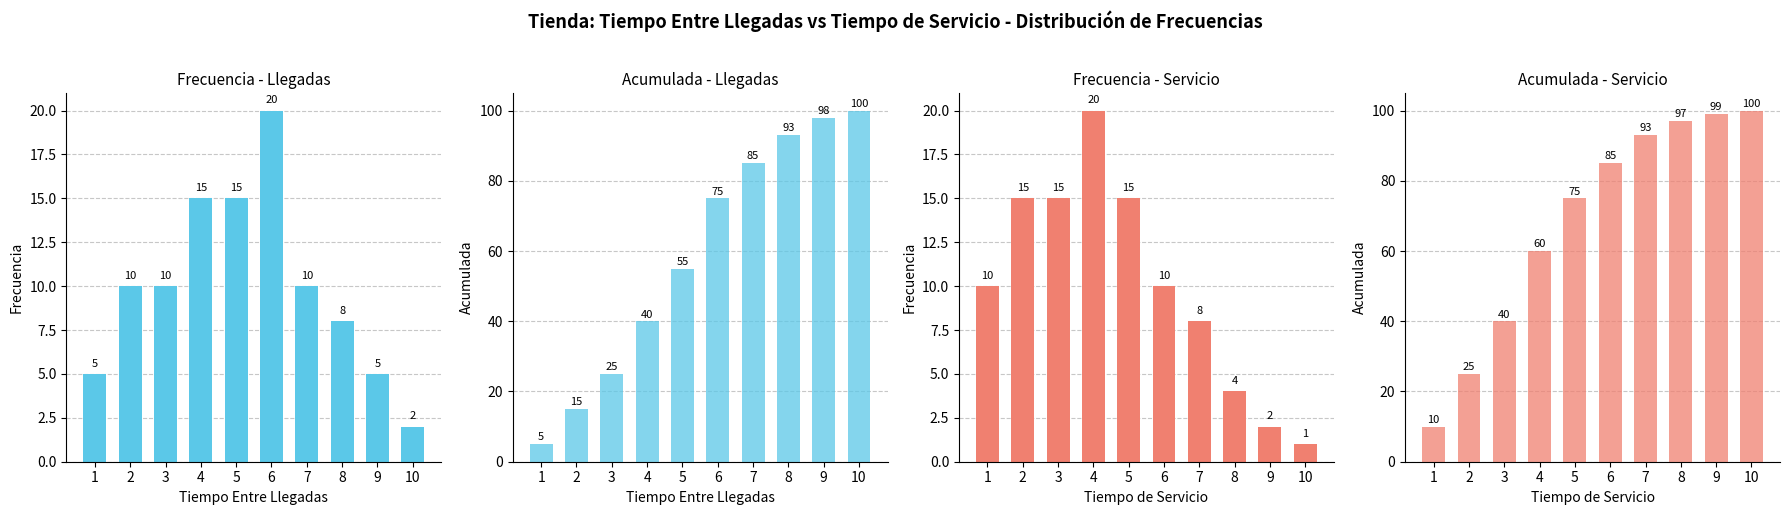

The Tiempo Entre Llegadas - Frecuencia series shows 10 at 3. True or false?

True